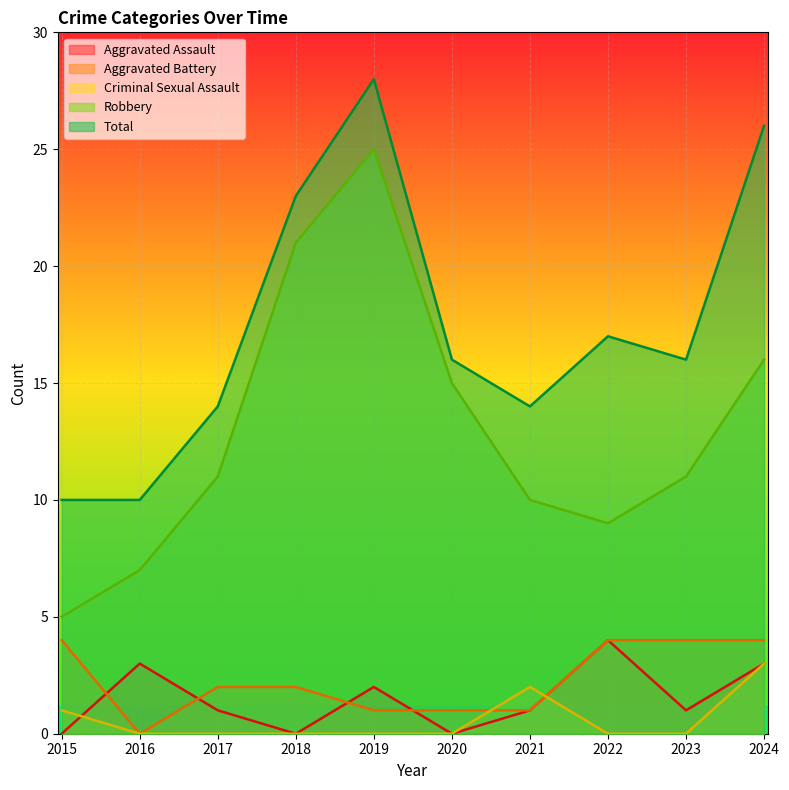

How many interior local valleys does the Aggravated Battery series have?

1